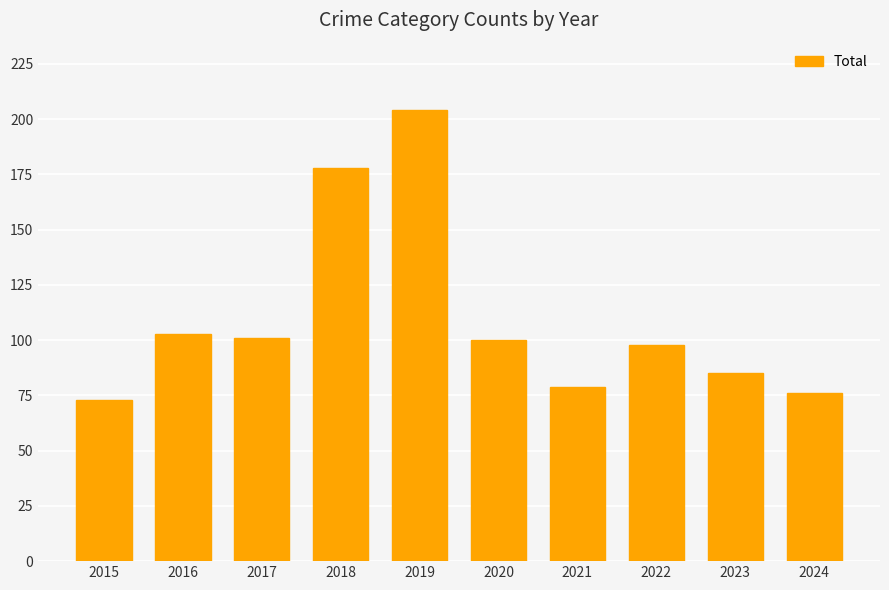

Is it true that the value at 2016 is 185?

False